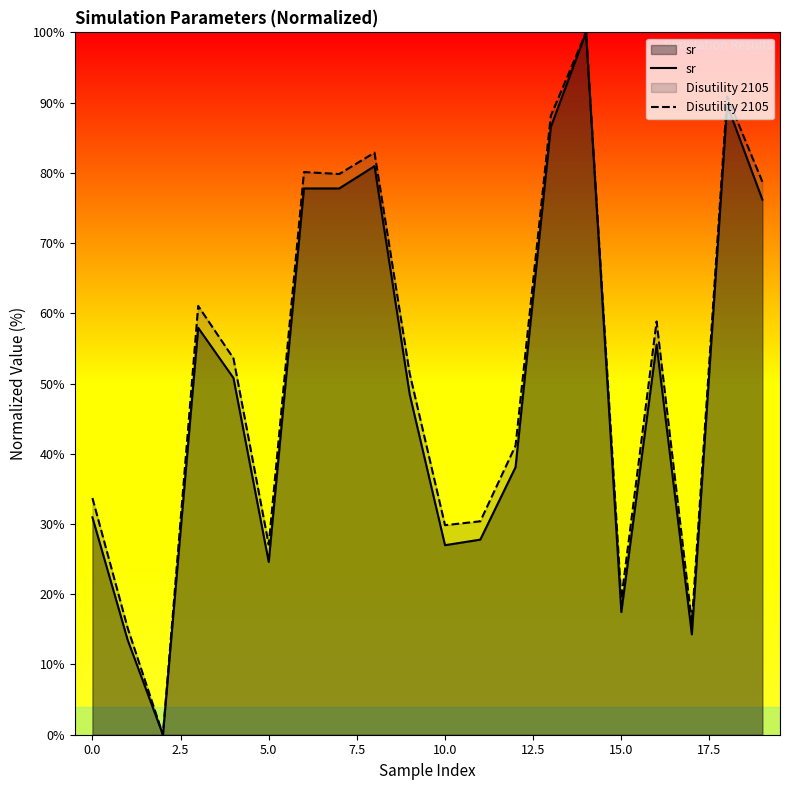

What is the difference between the highest and lowest values at 10.0?

2.9